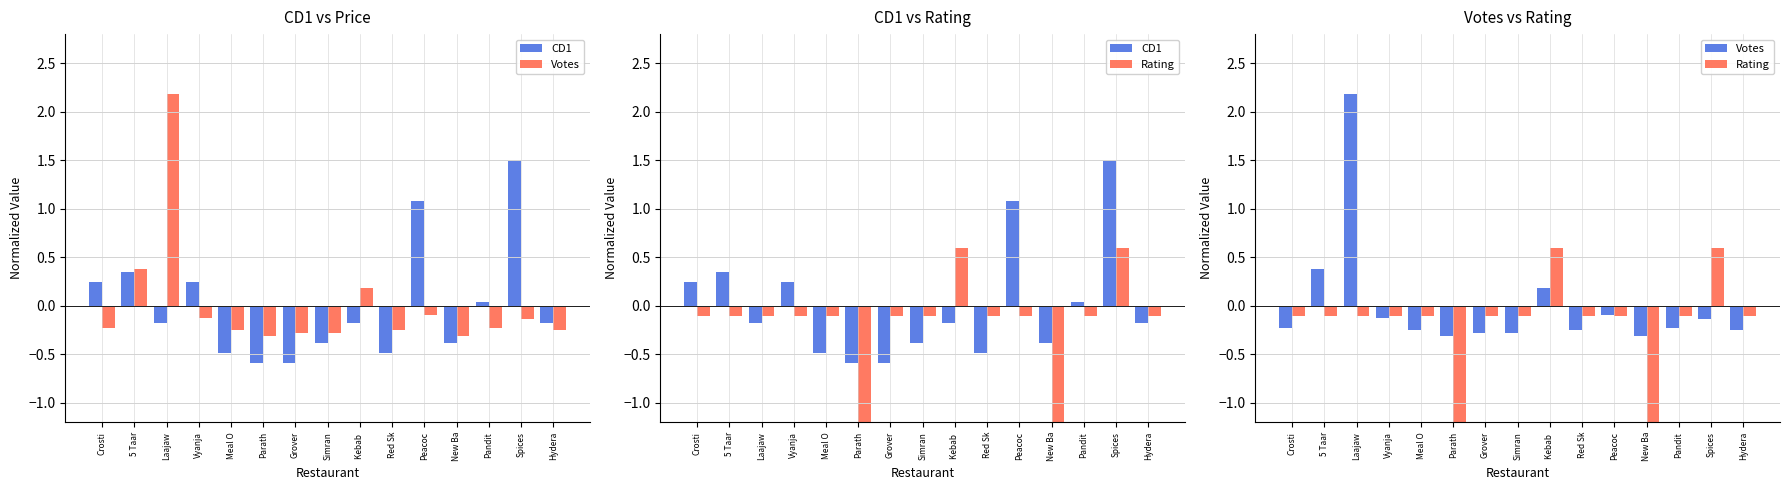

Reading left to right, extract all data points from this chart.

CD1: Crosti=0.2	5 Taar=0.3	Laajaw=-0.2	Vyanja=0.2	Meal O=-0.5	Parath=-0.6	Grover=-0.6	Simran=-0.4	Kebab =-0.2	Red Sk=-0.5	Peacoc=1.1	New Ba=-0.4	Pandit=0.0	Spices=1.5	Hydera=-0.2
Votes: Crosti=-0.2	5 Taar=0.4	Laajaw=2.2	Vyanja=-0.1	Meal O=-0.3	Parath=-0.3	Grover=-0.3	Simran=-0.3	Kebab =0.2	Red Sk=-0.2	Peacoc=-0.1	New Ba=-0.3	Pandit=-0.2	Spices=-0.1	Hydera=-0.2
Rating: Crosti=-0.1	5 Taar=-0.1	Laajaw=-0.1	Vyanja=-0.1	Meal O=-0.1	Parath=-3.1	Grover=-0.1	Simran=-0.1	Kebab =0.6	Red Sk=-0.1	Peacoc=-0.1	New Ba=-3.1	Pandit=-0.1	Spices=0.6	Hydera=-0.1